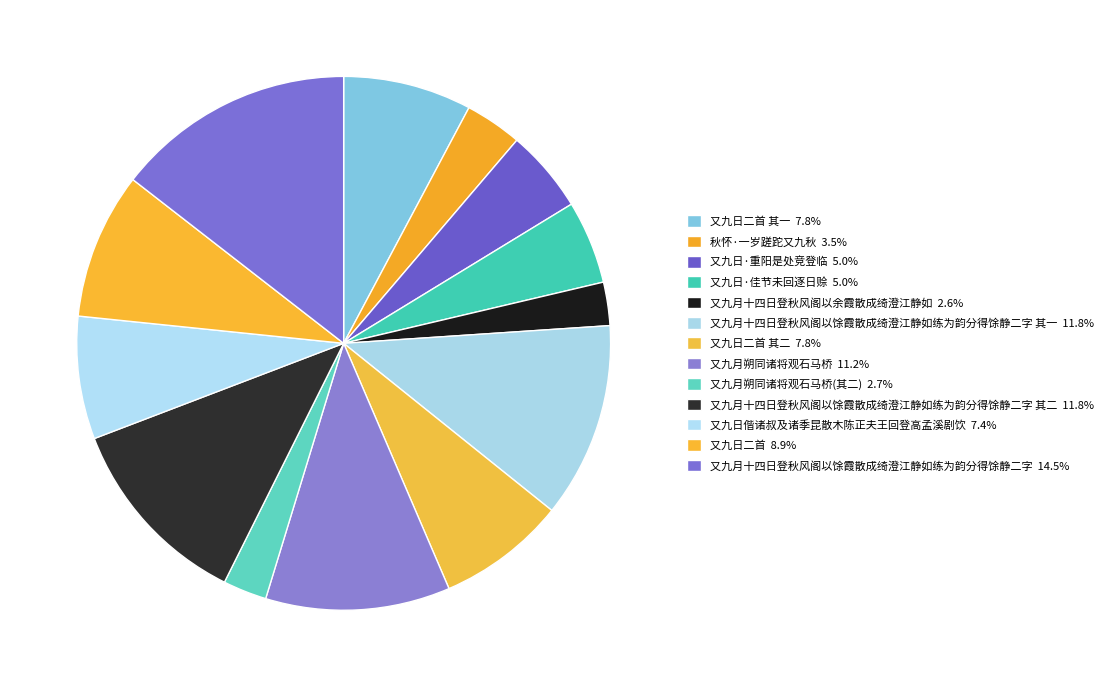

Rank the categories by value from highest to lowest.

又九月十四日登秋风阁以馀霞散成绮澄江静如练为韵分得馀静二字, 又九月十四日登秋风阁以馀霞散成绮澄江静如练为韵分得馀静二字 其二, 又九月十四日登秋风阁以馀霞散成绮澄江静如练为韵分得馀静二字 其一, 又九月朔同诸将观石马桥, 又九日二首, 又九日二首 其二, 又九日二首 其一, 又九日偕诸叔及诸季昆散木陈正夫王回登高孟溪剧饮, 又九日·佳节未回逐日赊, 又九日·重阳是处竞登临, 秋怀·一岁蹉跎又九秋, 又九月朔同诸将观石马桥(其二), 又九月十四日登秋风阁以余霞散成绮澄江静如